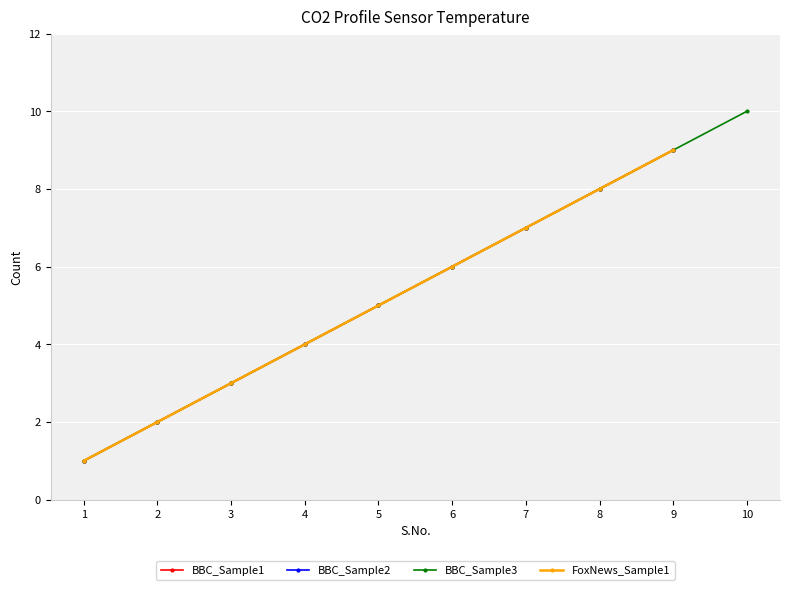

How many categories are shown in the chart?

10